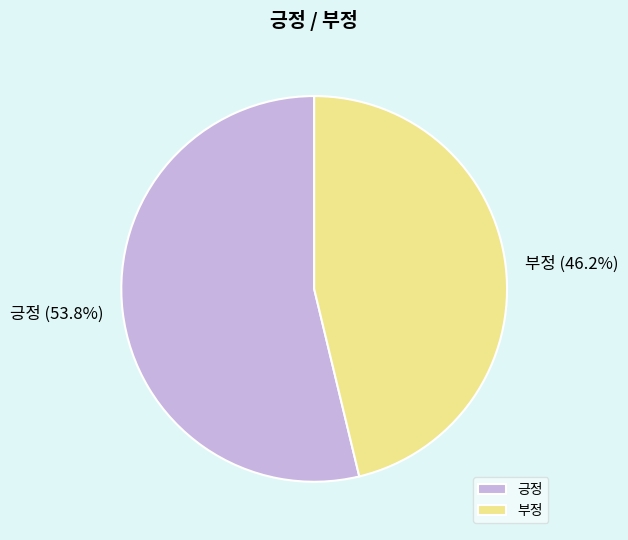

To the nearest percent, what is the difference between the 부정 and 긍정 slice percentages?

8%